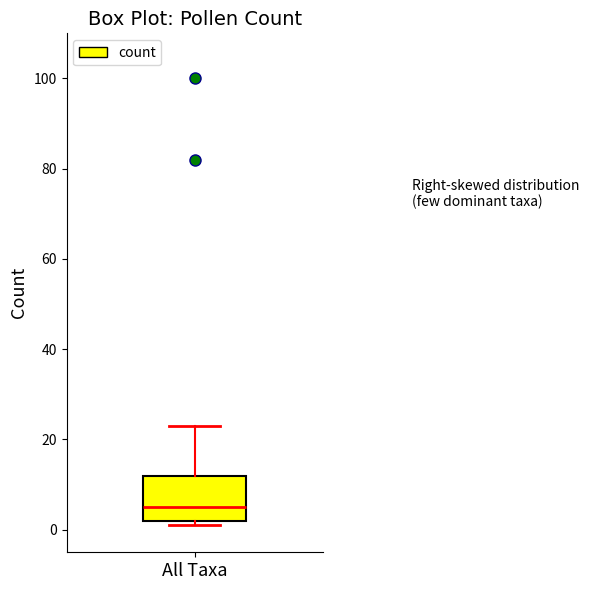

Where does the upper whisker of the box for All Taxa end on the y-axis? The values are not printed on the chart, so give them approximately, as read against the axis.

24